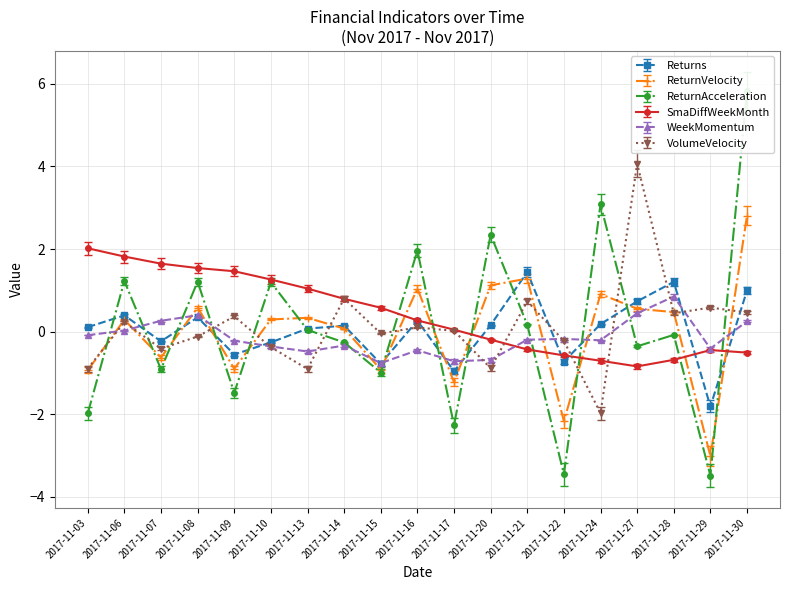

In WeekMomentum, how many points are higher than both neighbors (excluding endpoints)?

5